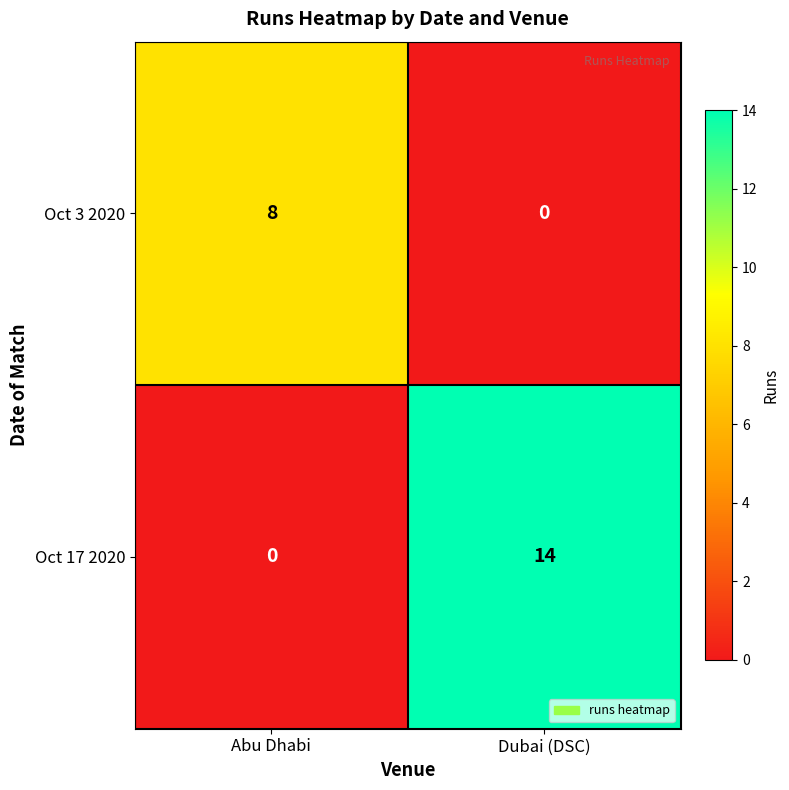

Which series has the widest spread of values?

Oct 17 2020